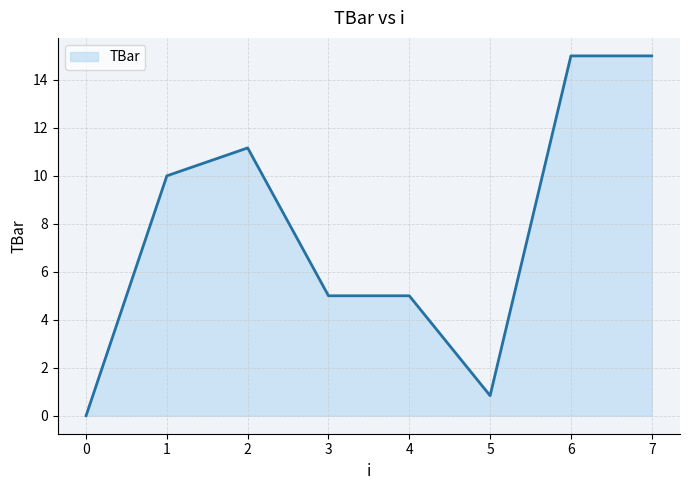

Where is the first local maximum?

2